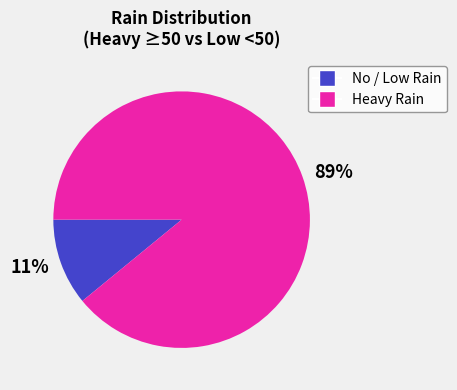

True or false: 11% accounts for 22% of the total.

False